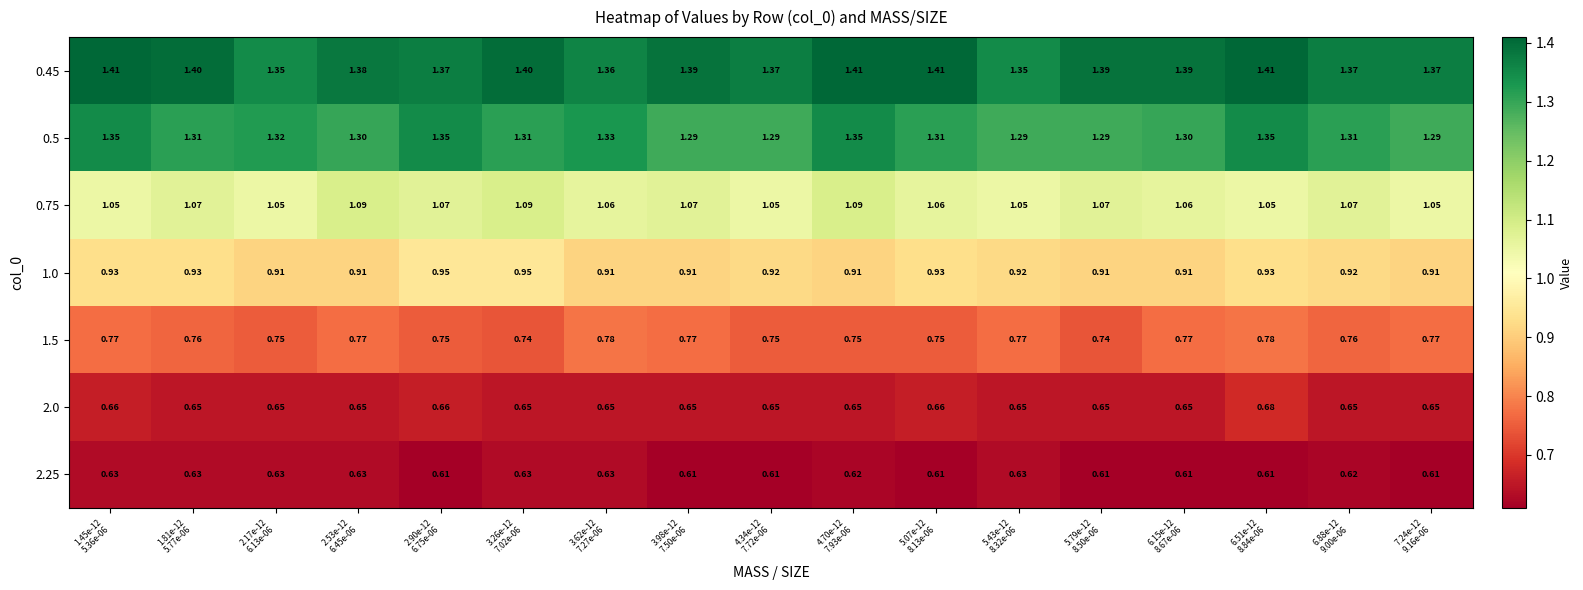

List the series in order of their peak value, highest first.

0.45, 0.5, 0.75, 1.0, 1.5, 2.0, 2.25